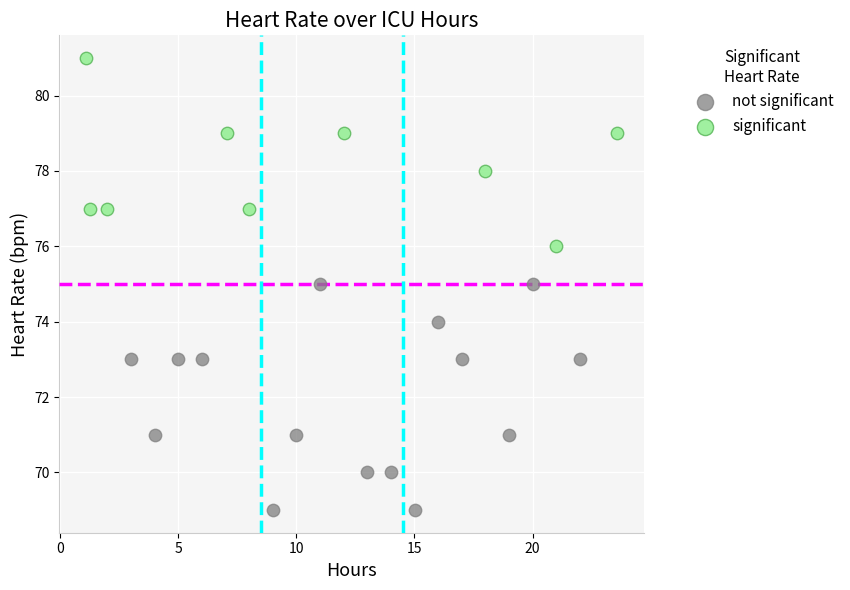

Which series reaches the minimum Y coordinate?

not significant